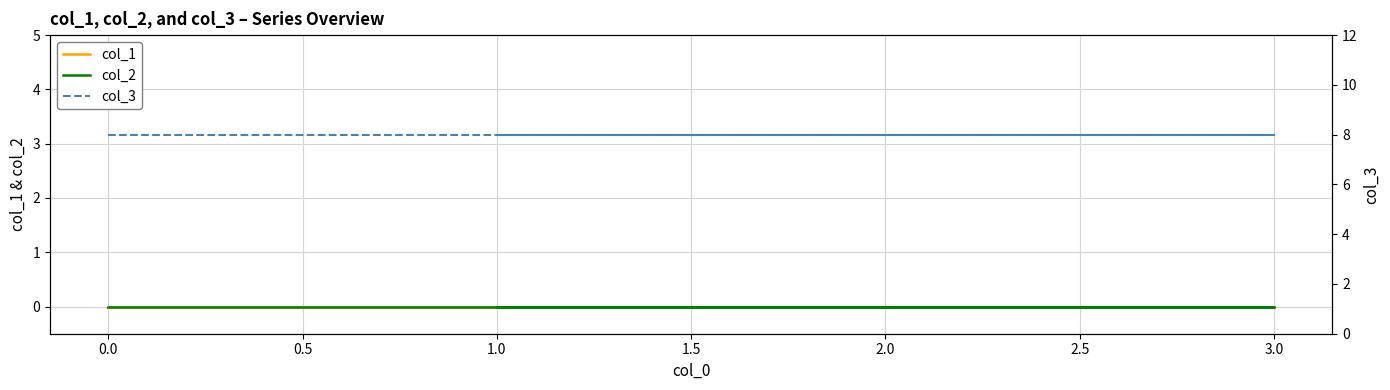

True or false: col_3 has a value of 8 at 1.0.

True